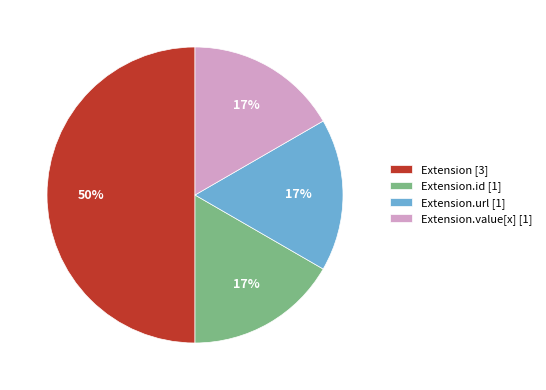

Which category has the biggest portion of the pie?

Extension [3]